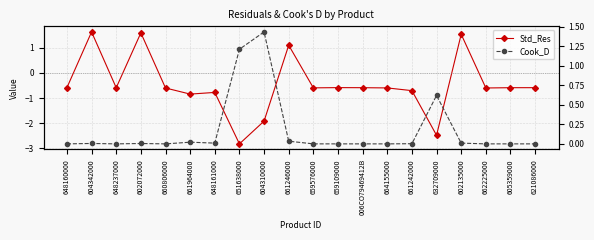

Reading left to right, list all the values displayed in this chart.

Std_Res: -0.6	1.6	-0.6	1.6	-0.6	-0.8	-0.8	-2.8	-1.9	1.1	-0.6	-0.6	-0.6	-0.6	-0.7	-2.5	1.5	-0.6	-0.6	-0.6
Cook_D: 0.0	0.0	0.0	0.0	0.0	0.0	0.0	1.2	1.4	0.0	0.0	0.0	0.0	0.0	0.0	0.6	0.0	0.0	0.0	0.0